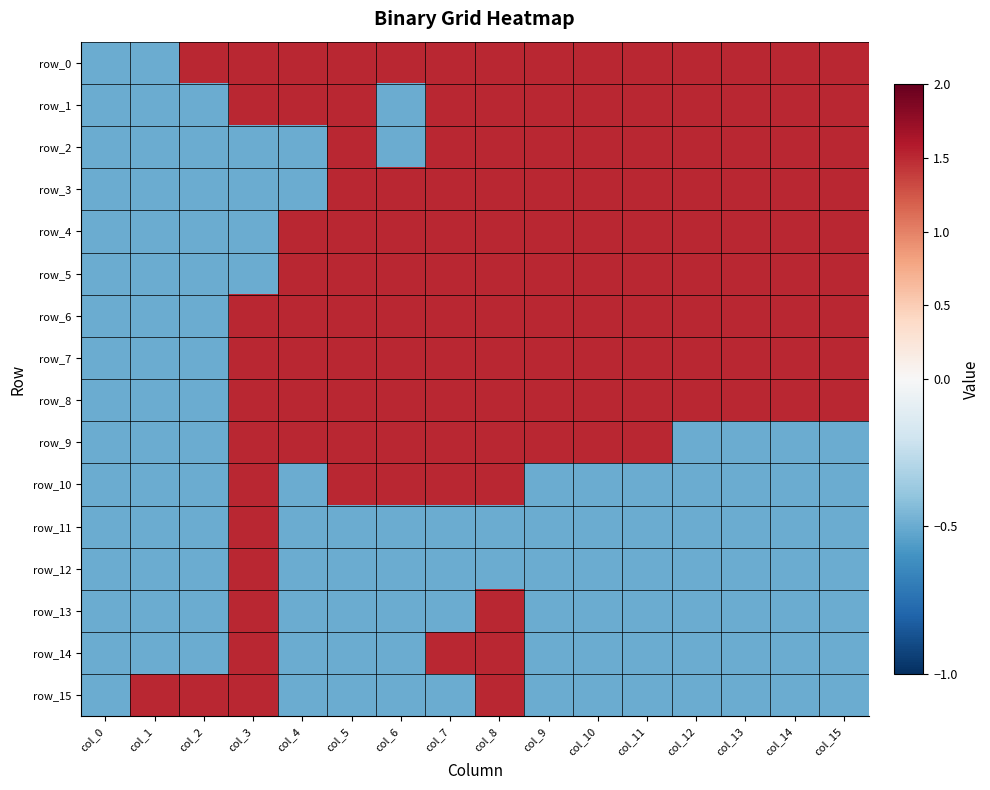

How many values in row_8 are above zero?

13